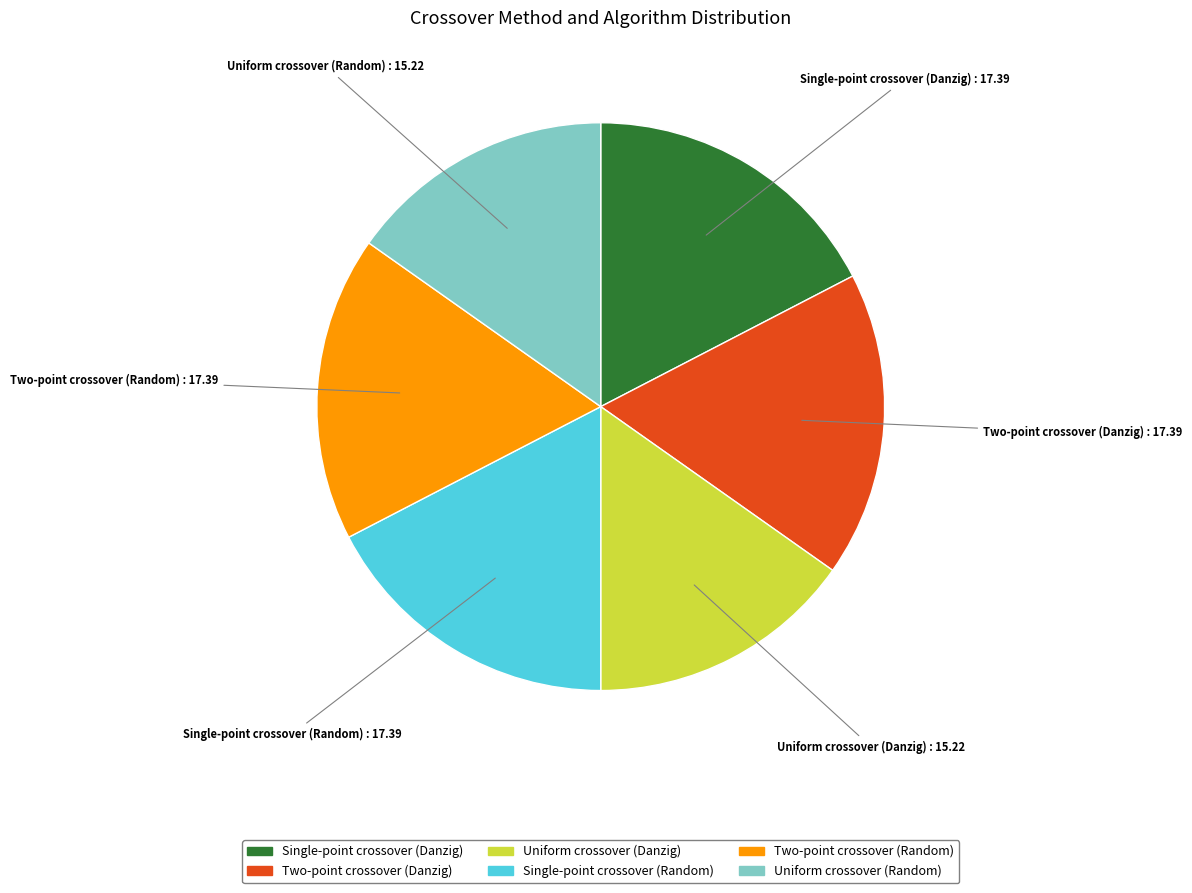

Is there any slice that represents more than half of the pie?

No